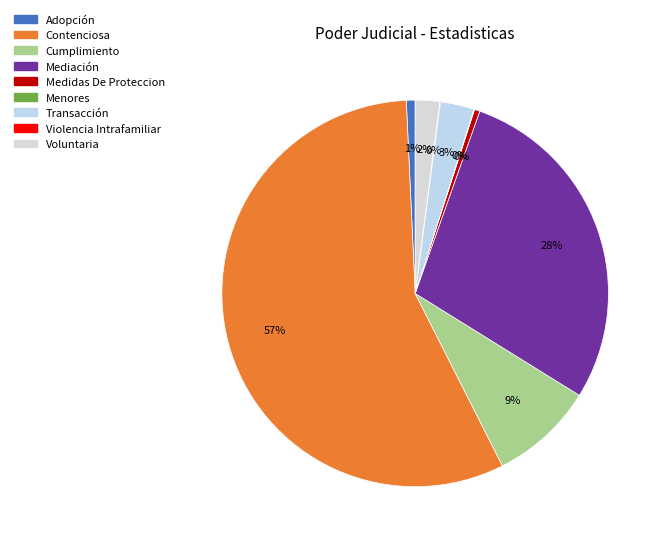

How many slices are in this pie chart?

9